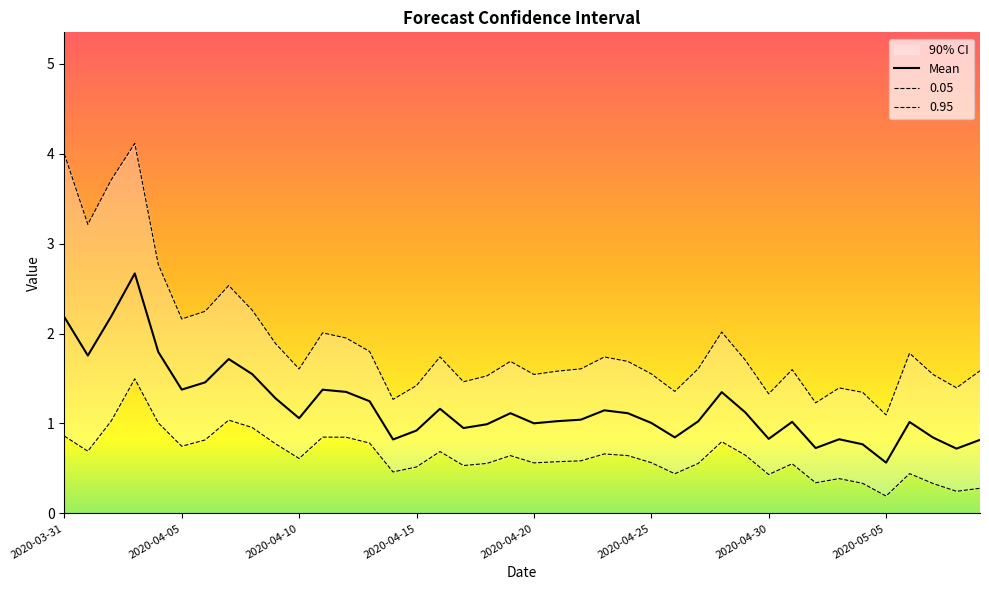

What is the total value across all series at 2020-04-07?

5.3